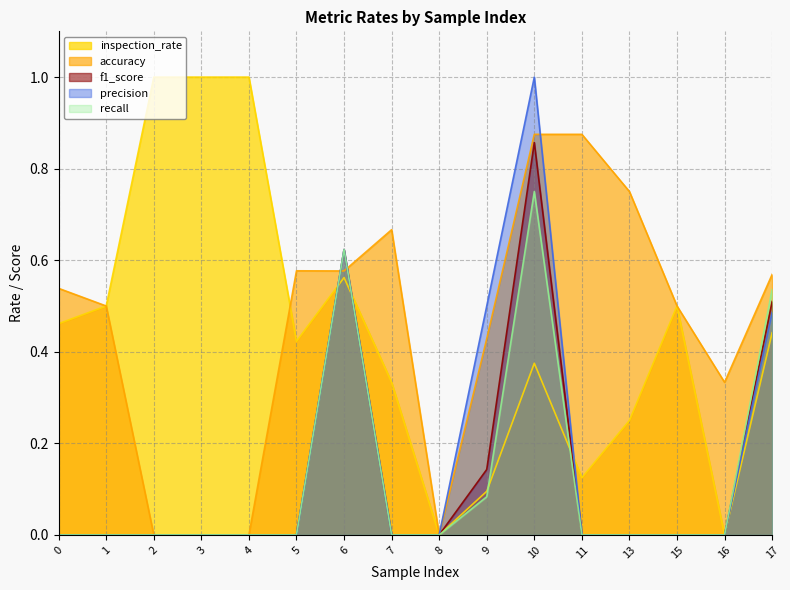

What are all the series names shown in the legend?

inspection_rate, accuracy, f1_score, precision, recall